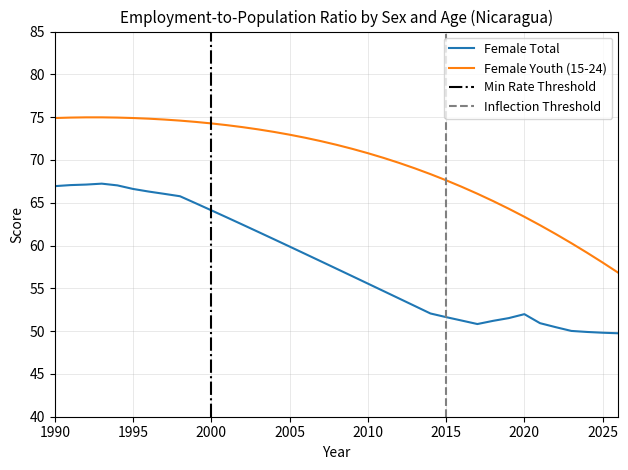

What is the difference between the second highest and second lowest values in the Female Youth (15-24) series?

17.0